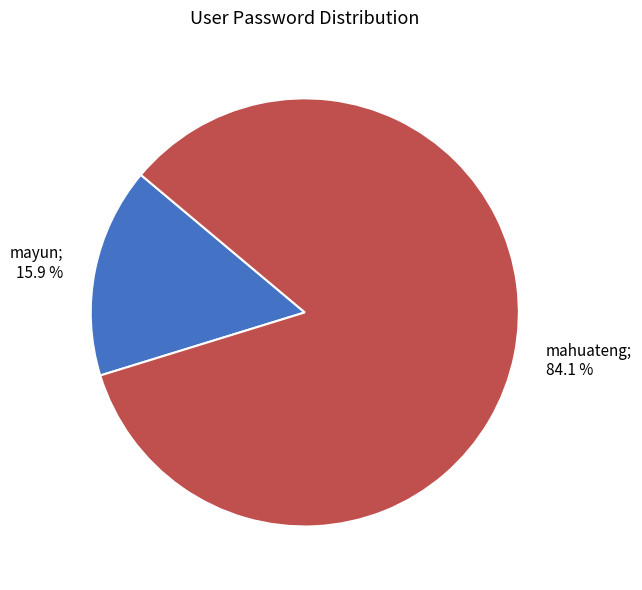

Count the number of slices in the pie.

2